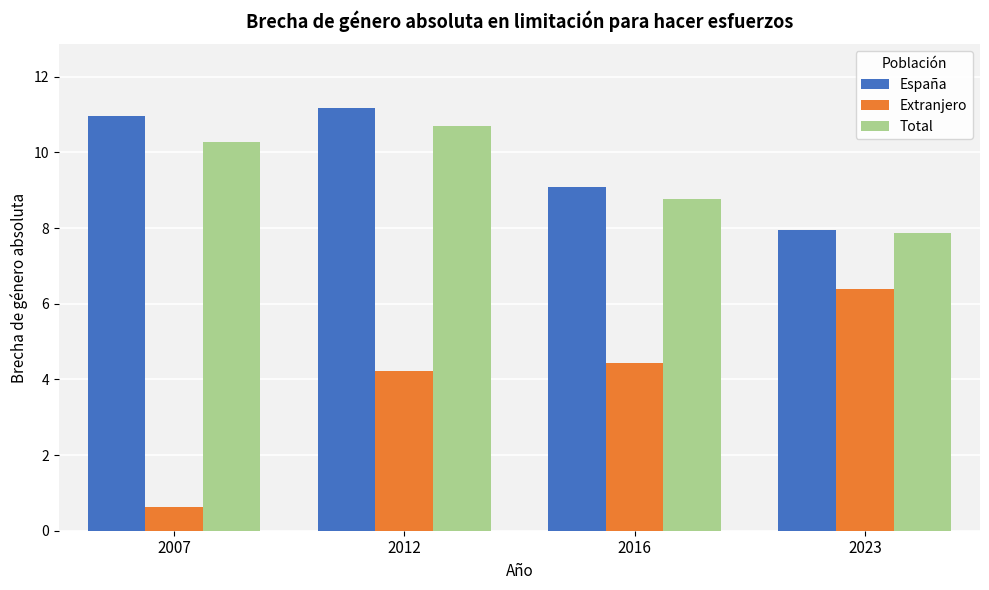

What is the difference between the highest and lowest values at 2007?

10.3